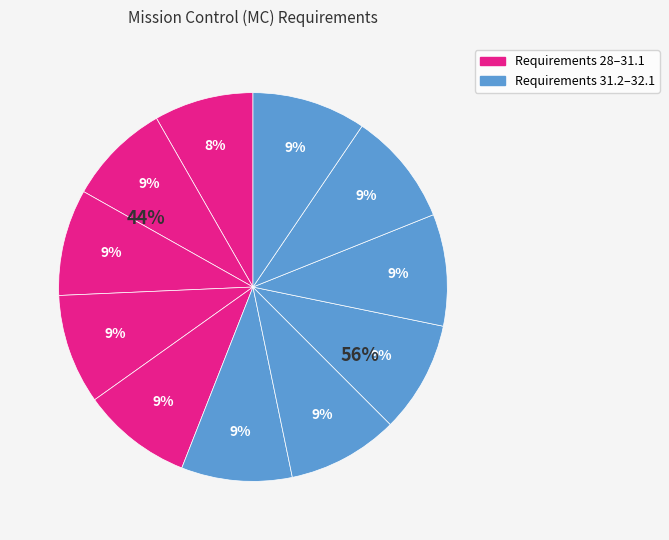

Does any single category account for the majority?

No